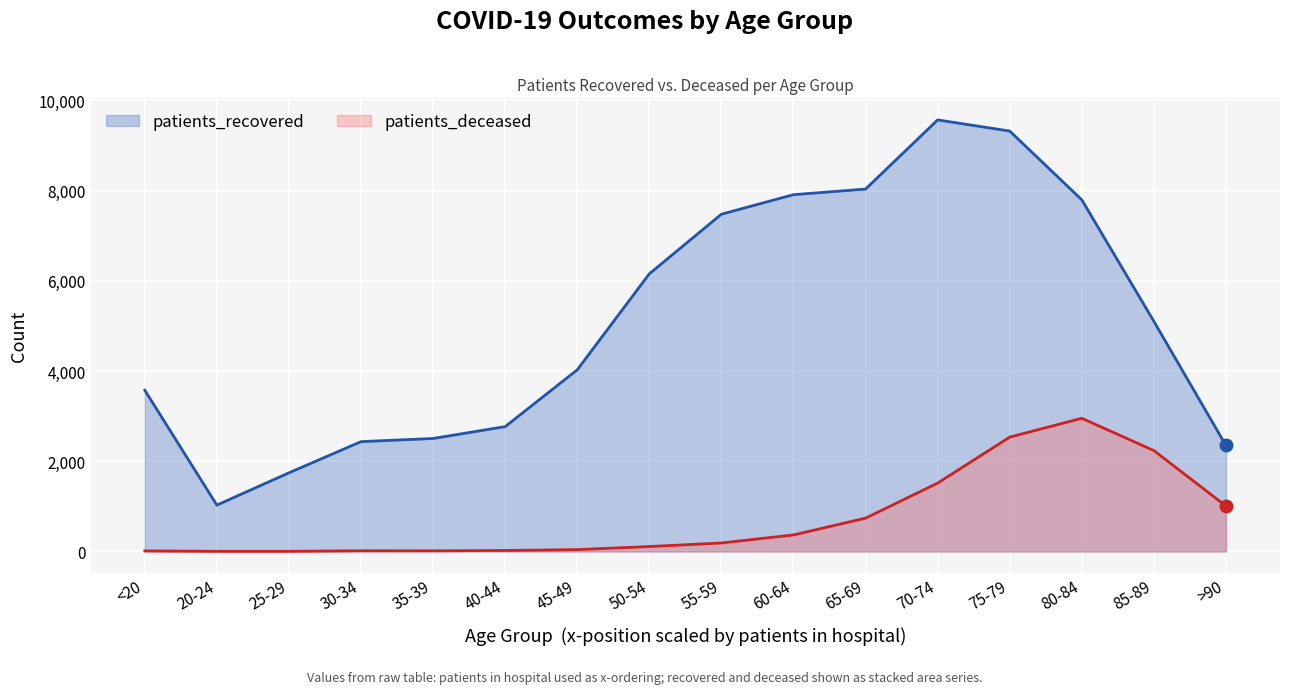

List the series in order of their overall mean, highest first.

patients_recovered, patients_deceased